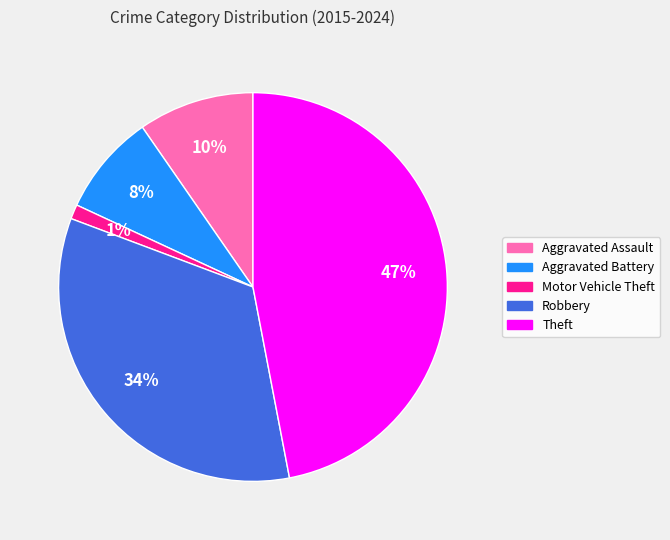

To the nearest percent, what is the combined percentage of Theft and Robbery?

81%